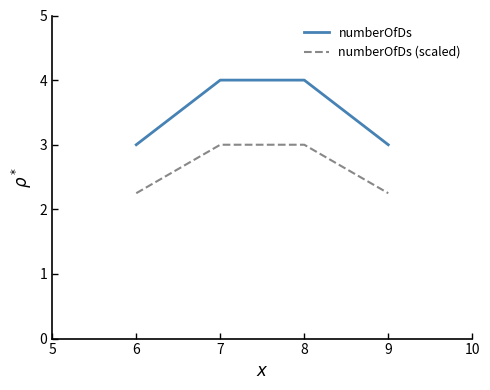

List the series in order of their overall mean, highest first.

numberOfDs, numberOfDs (scaled)